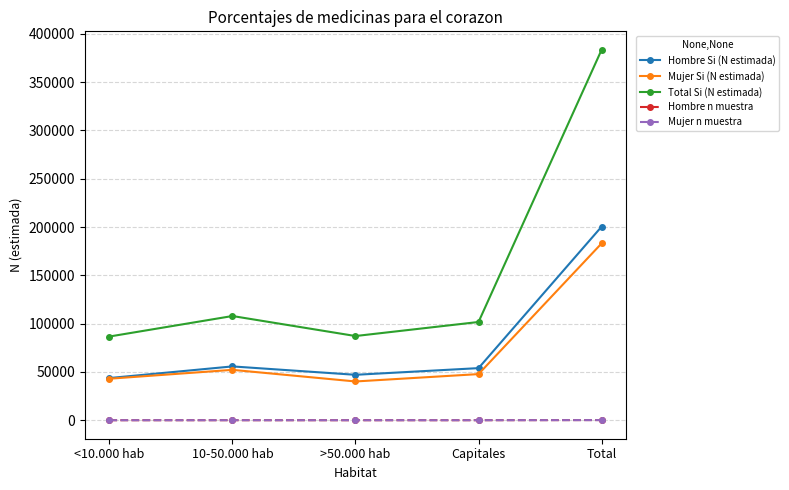

At which category is the sum across all series the highest?

Total